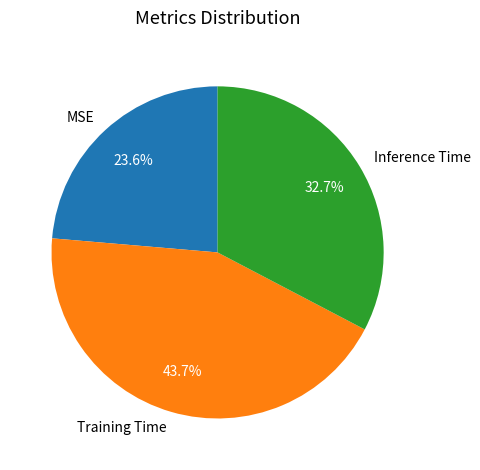

What percentage is the Training Time slice, to the nearest percent?

44%